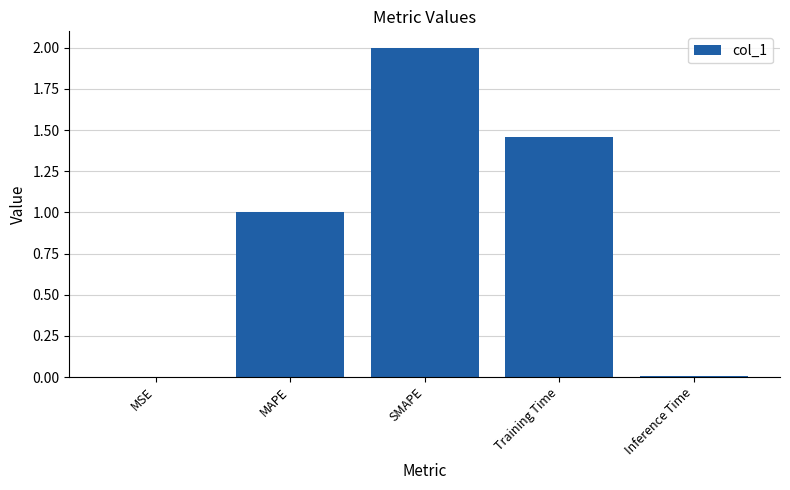

Read the value at MAPE.

1.0